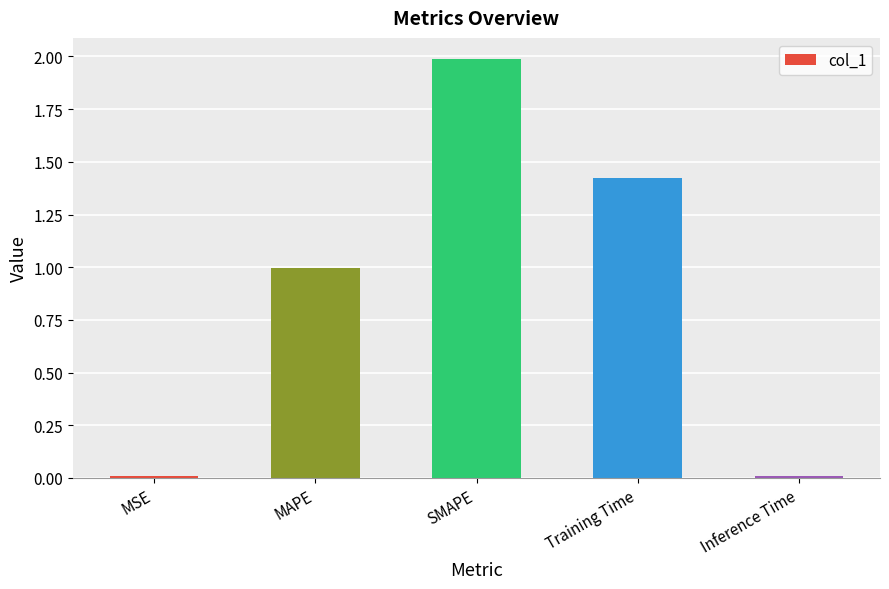

What is the sum of all values?

4.4